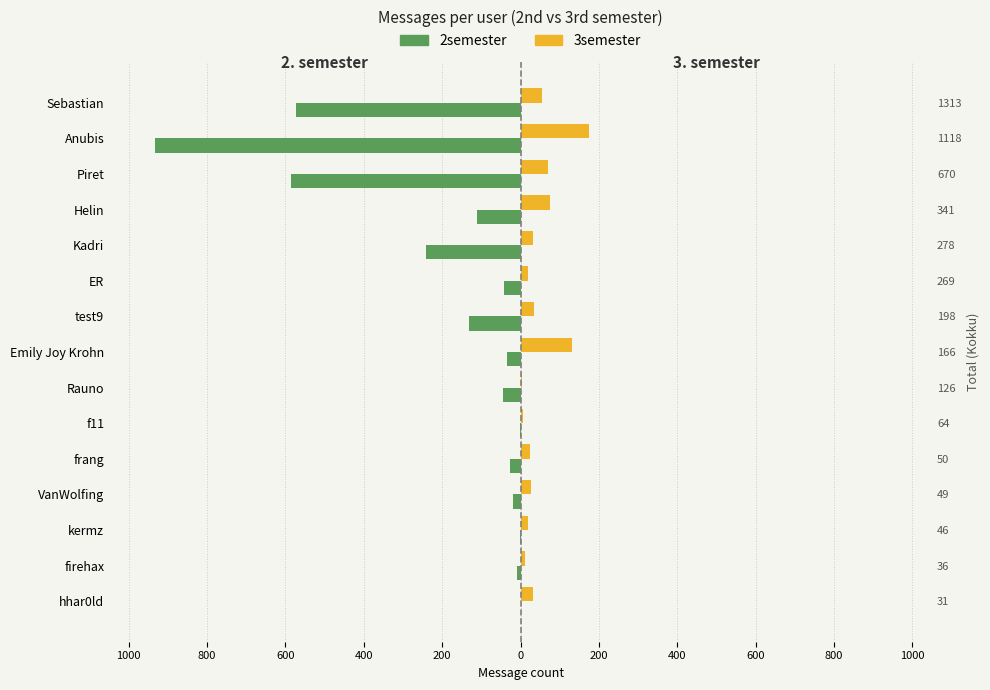

What is the average value of the 3semester series?

48